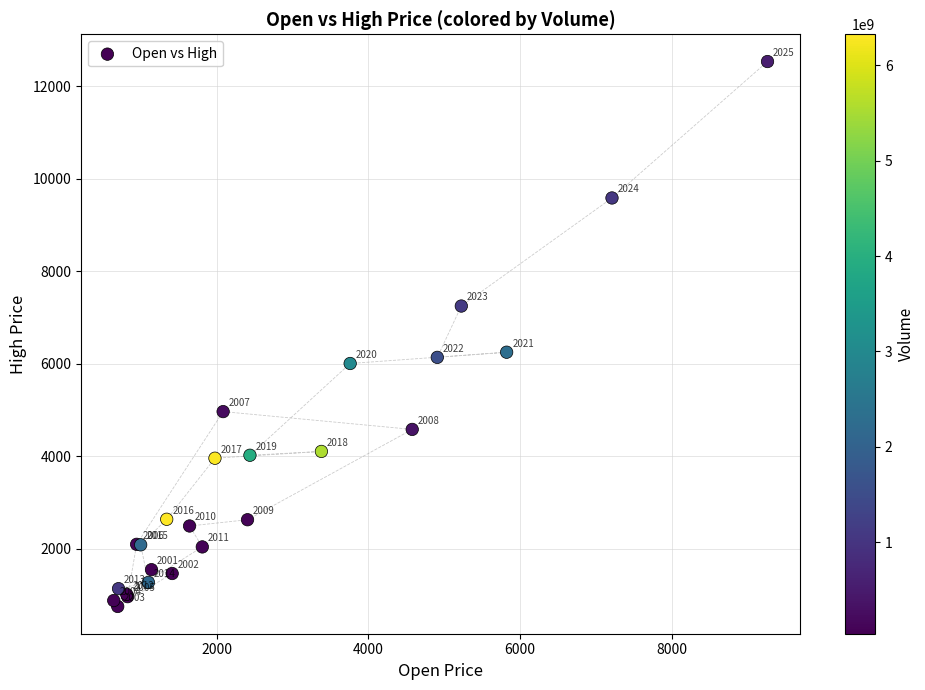

What Y value in the scatter plot is closest to 6642?

6248.6